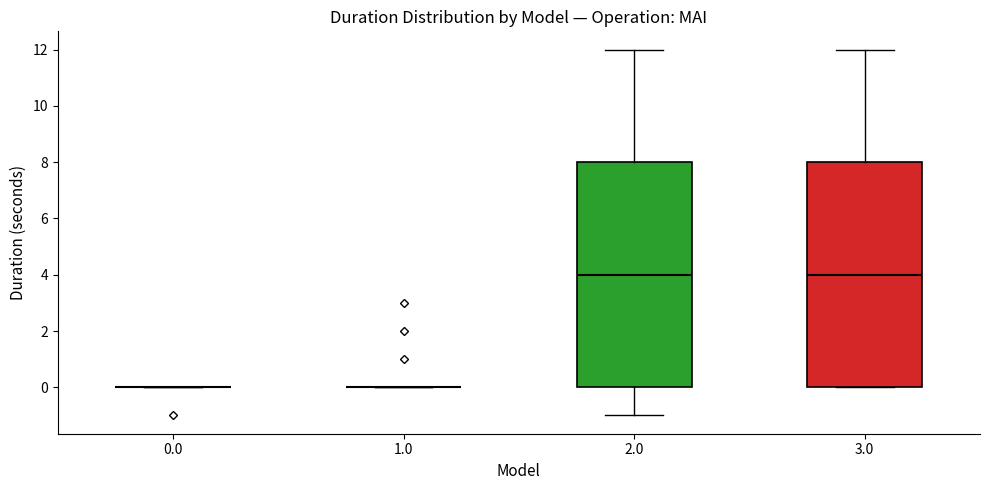

Reading left to right, read every box against the y-axis: the position of its median line, the range the box covers, and the ends of its whiskers. The values are not printed on the chart, so give them approximately, as read against the axis.

0.0: box collapsed to a line at 0, whiskers 0 to 0
1.0: box collapsed to a line at 0, whiskers 0 to 0
2.0: median 4, box 0 to 8, whiskers -1 to 12
3.0: median 4, box 0 to 8, whiskers 0 to 12